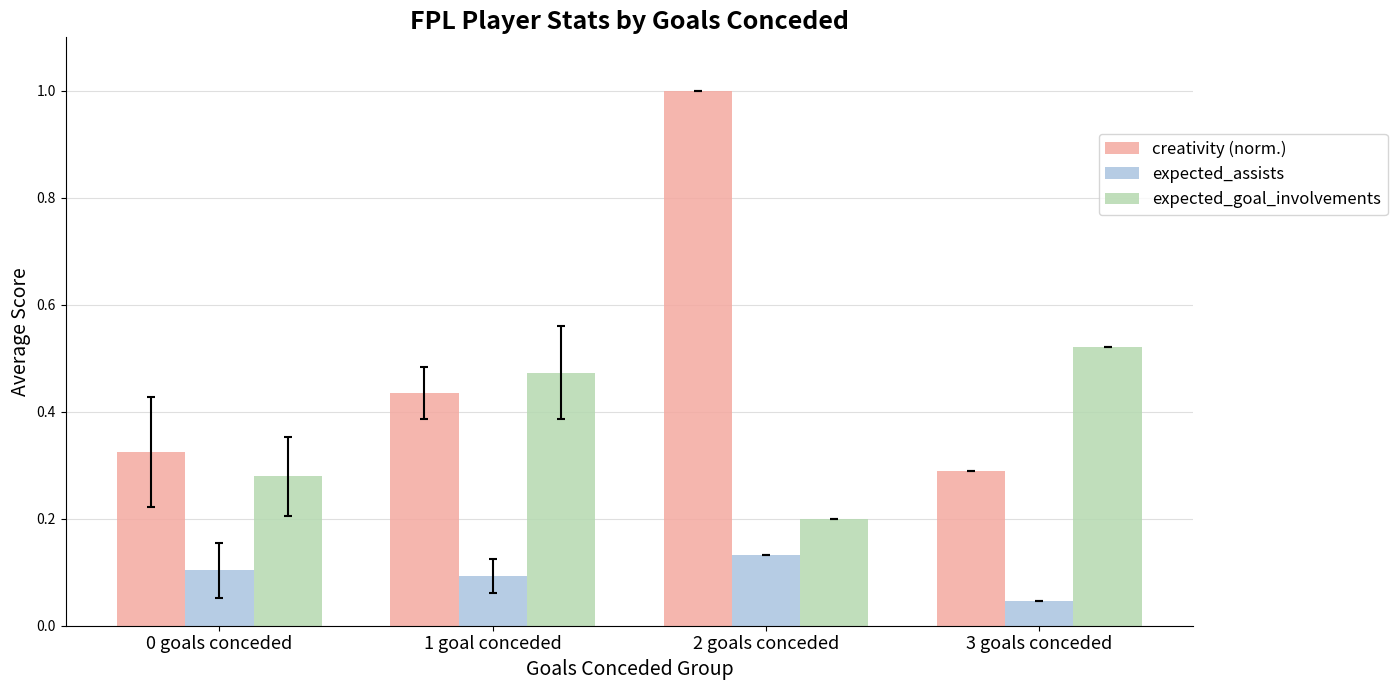

Rank the series by their average value, from highest to lowest.

creativity (norm.), expected_goal_involvements, expected_assists